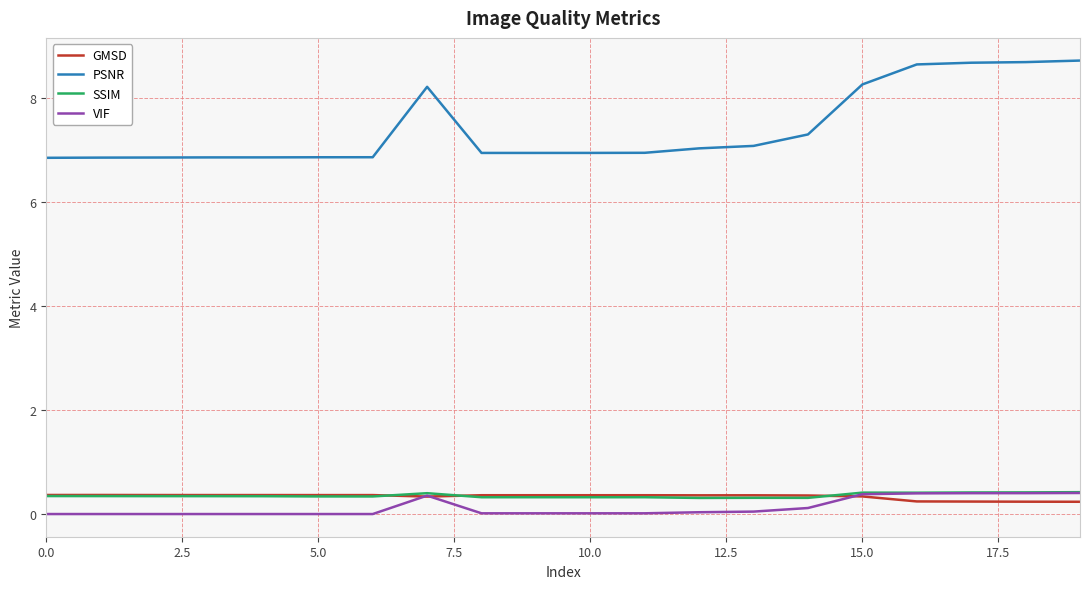

At how many categories does at least one series exceed 2?

20